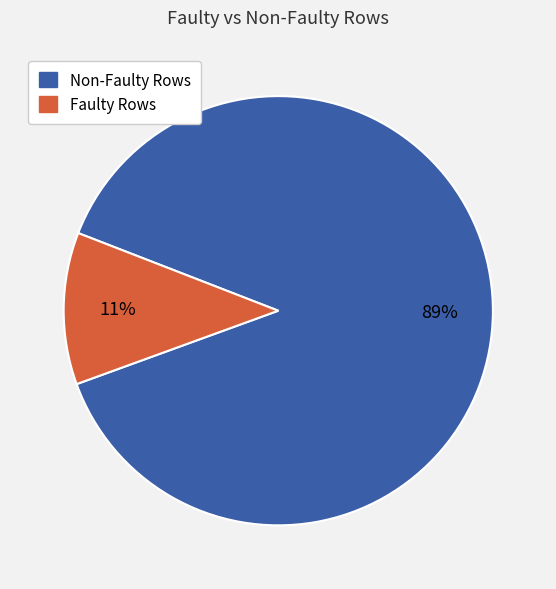

Does any single category account for the majority?

Yes